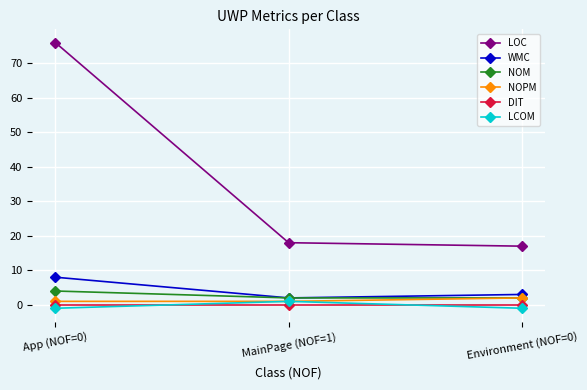

What position from the right is App (NOF=0)?

3